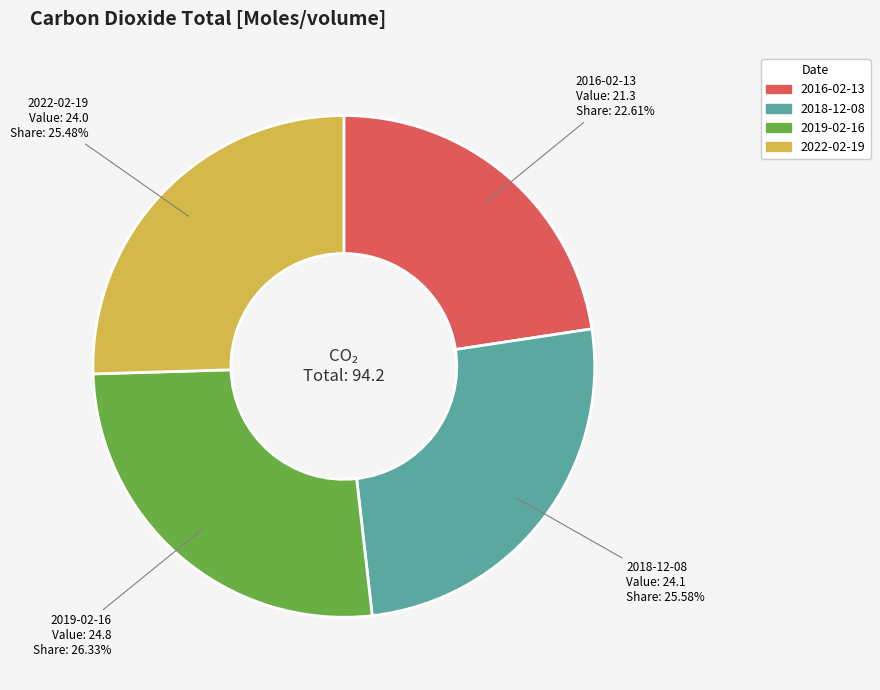

Is there a majority slice in this chart?

No